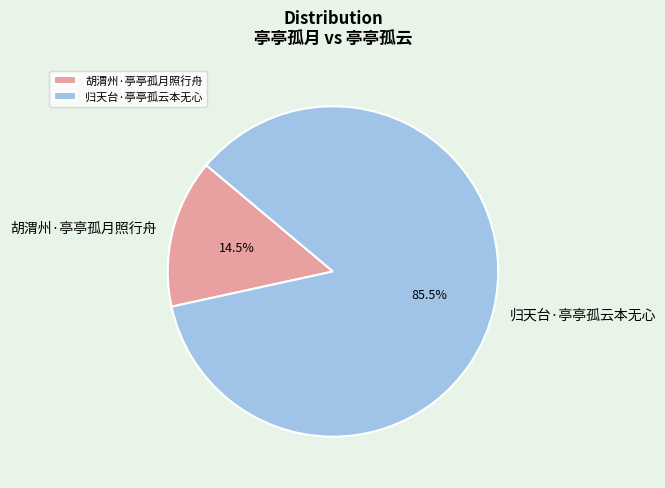

What is the total percentage of 归天台·亭亭孤云本无心 and 胡渭州·亭亭孤月照行舟?

100.0%